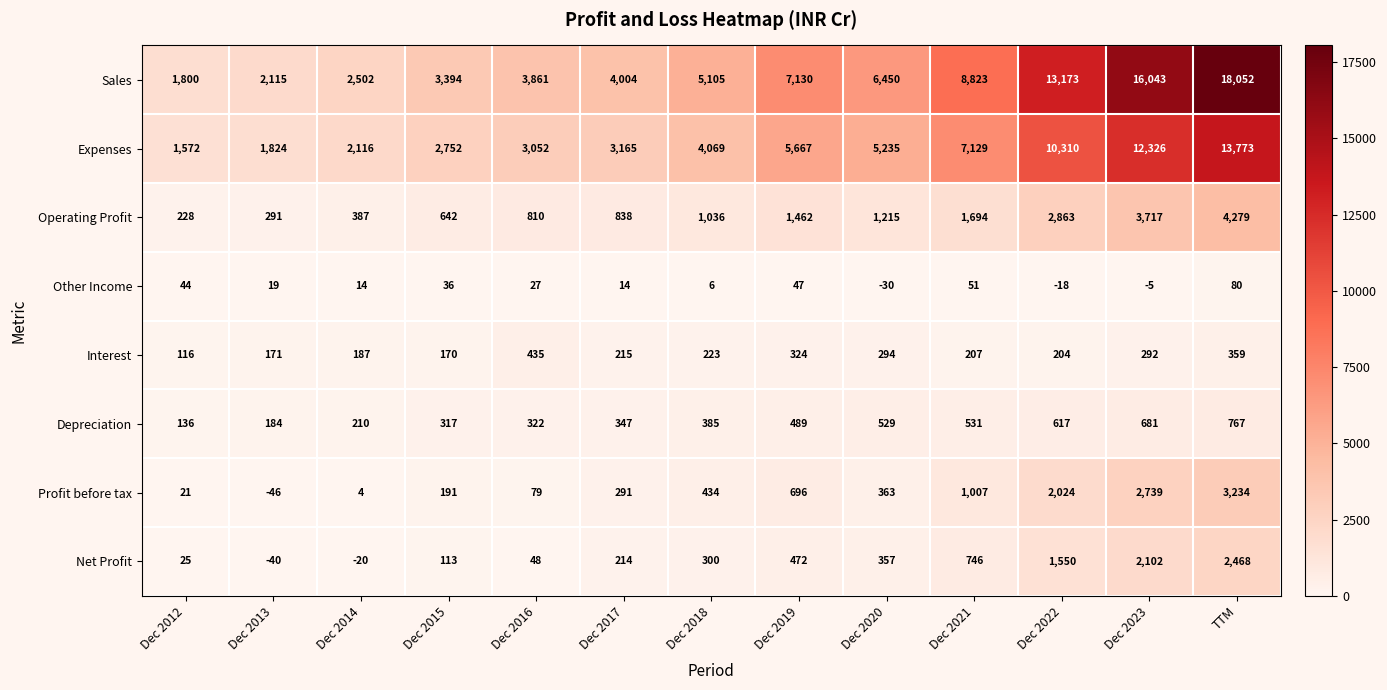

What is the difference between the highest and lowest values at Dec 2018?

5099